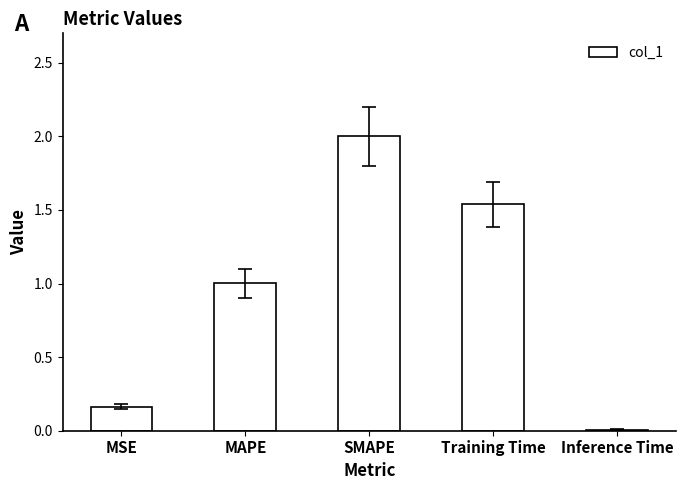

Between MAPE and Inference Time, which is larger?

MAPE